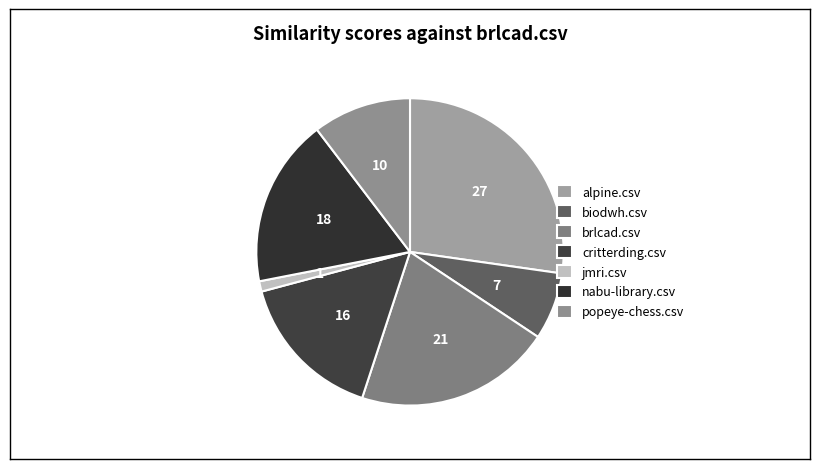

How many slices are in this pie chart?

7